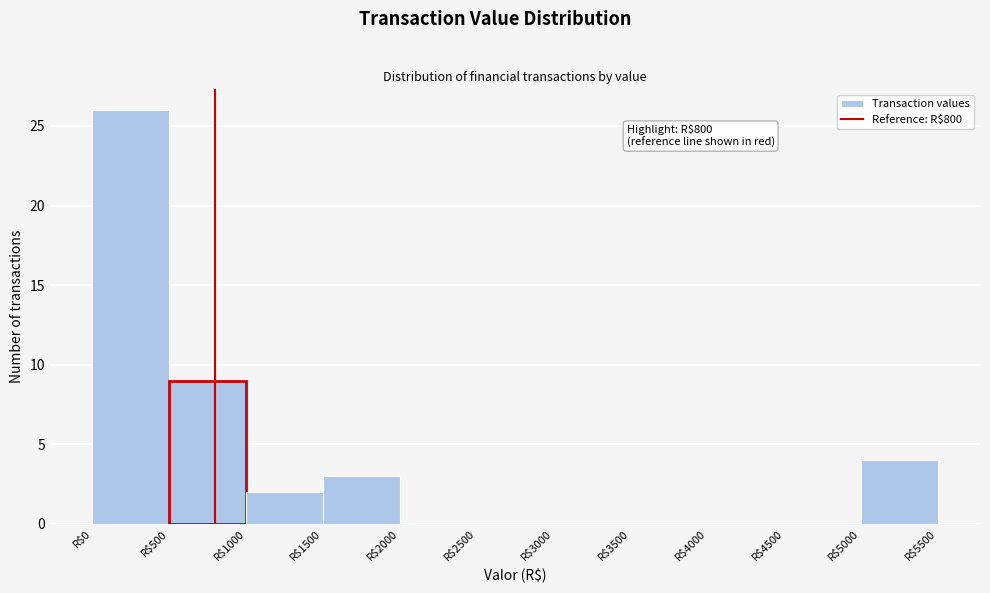

Over which range of the x-axis is the bar tallest?

0 to 500